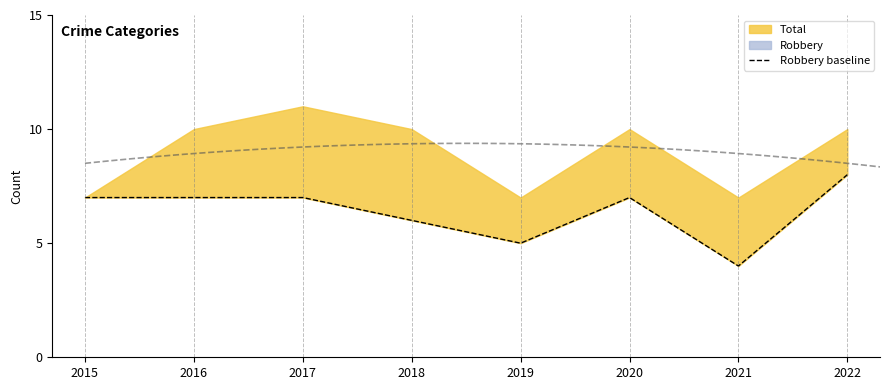

The chart shows a value of 7 at 2020. True or false?

True